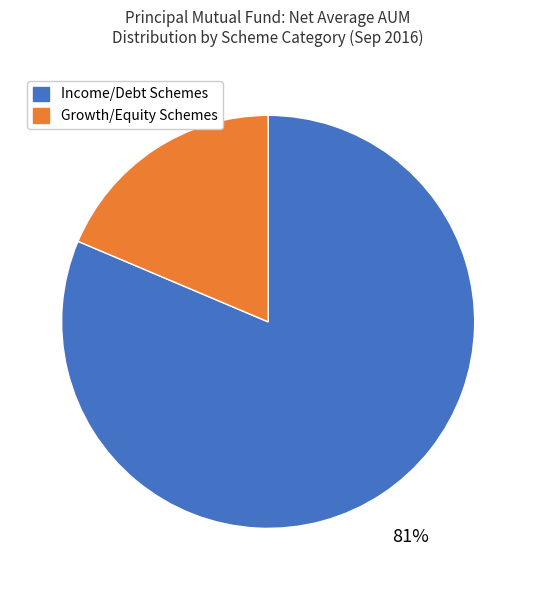

Is there a majority slice in this chart?

Yes